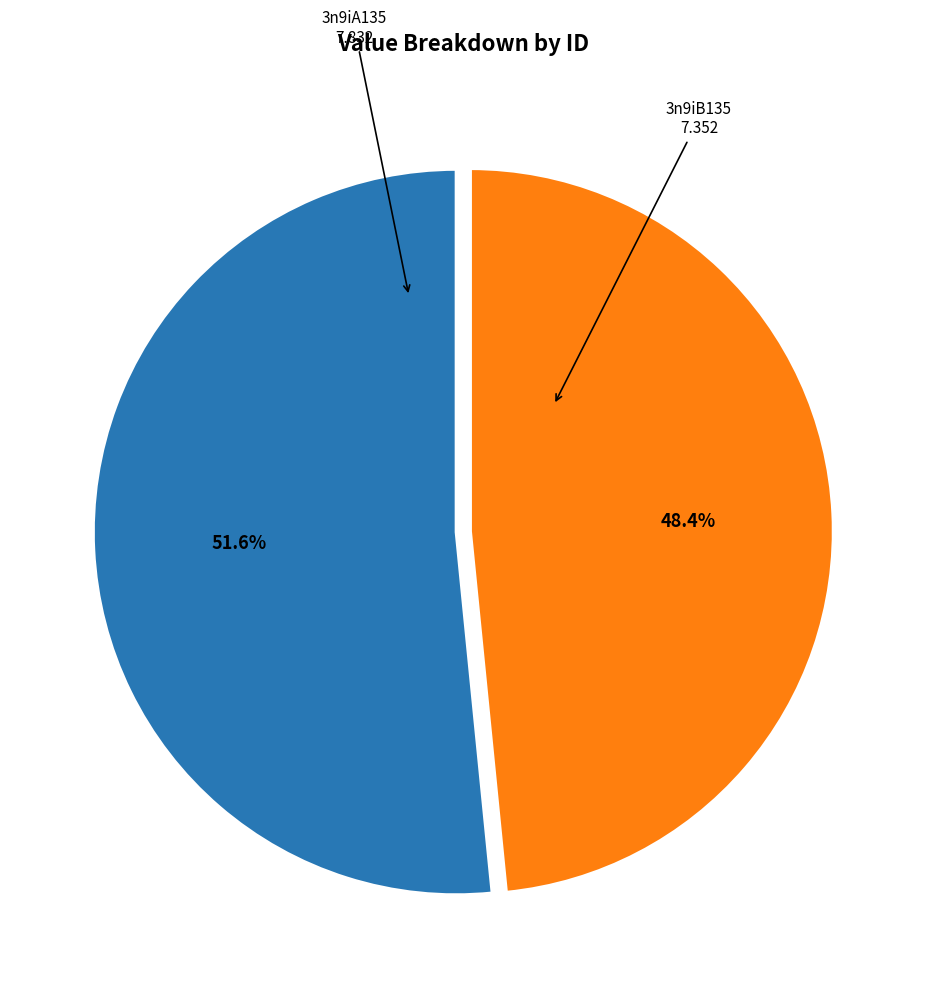

Is there a majority slice in this chart?

Yes